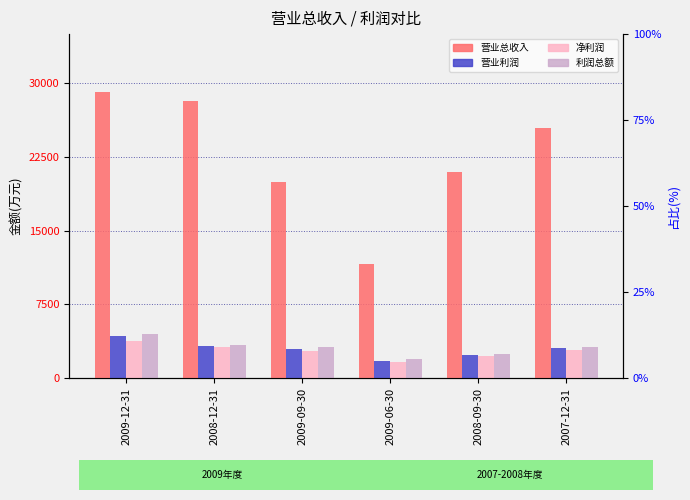

Which series has the largest range (max minus min)?

营业总收入